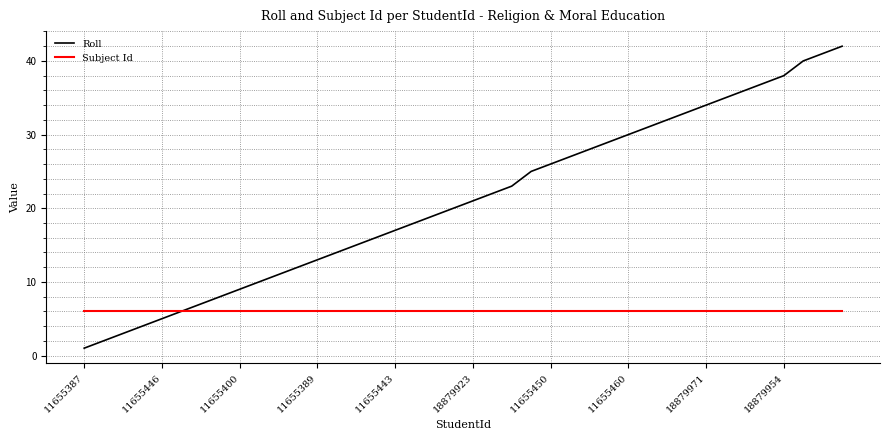

At how many categories does at least one series exceed 24?

17